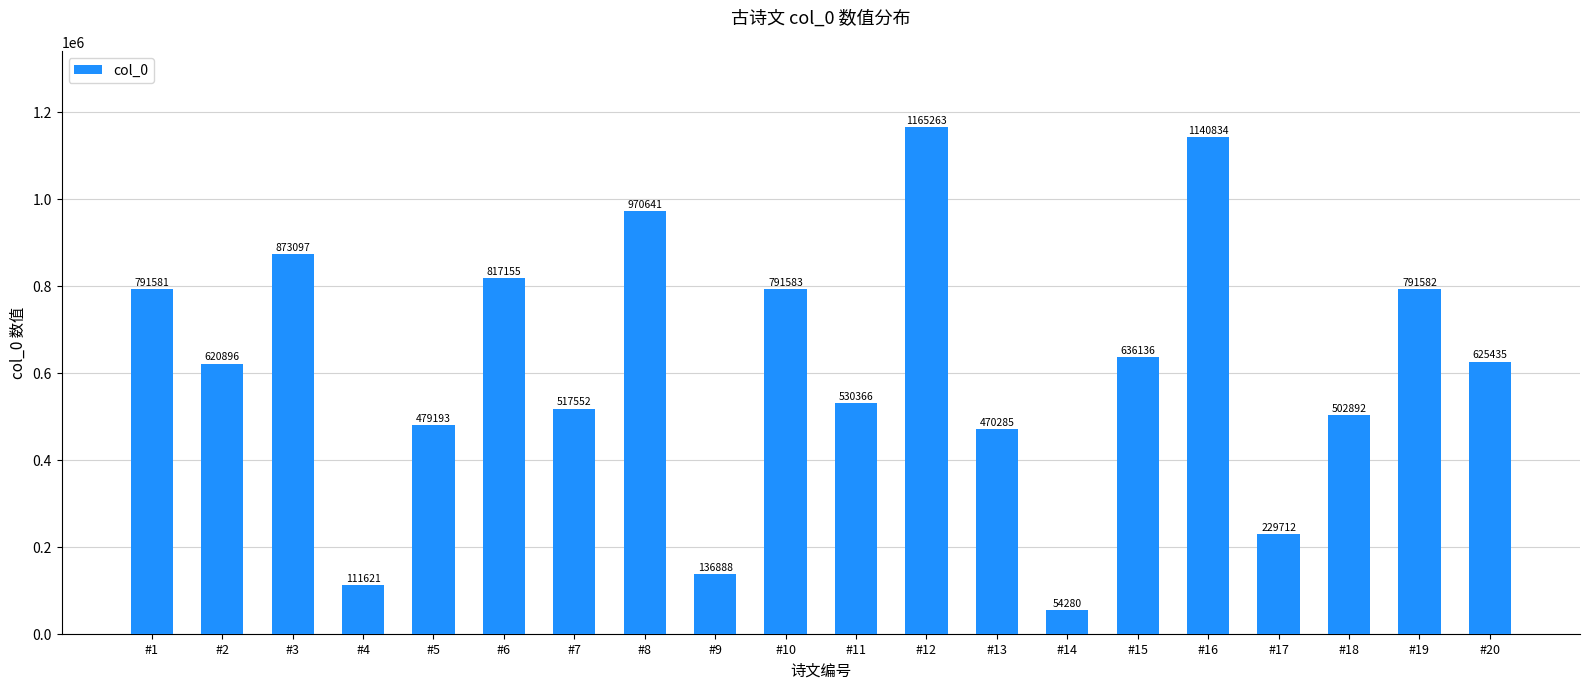

The chart shows a value of 479193 at #5. True or false?

True